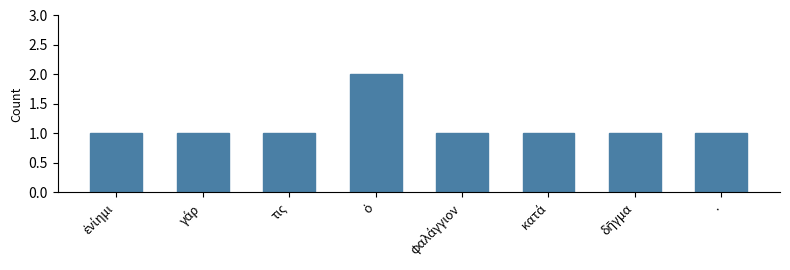

Reading left to right, list all the values displayed in this chart.

1	1	1	2	1	1	1	1